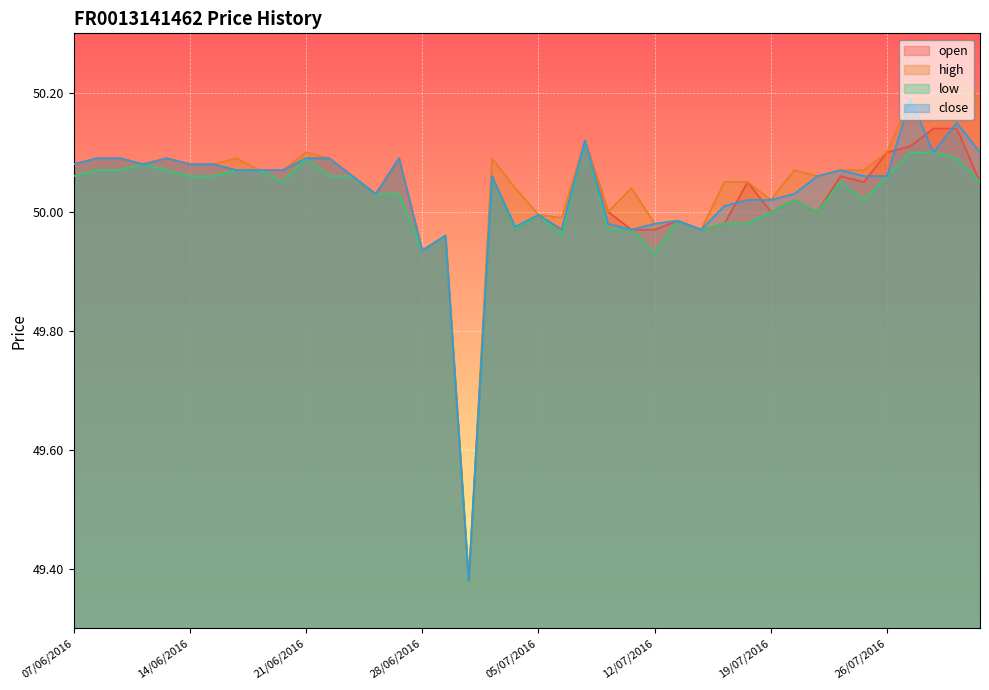

True or false: close and low intersect in this chart.

False